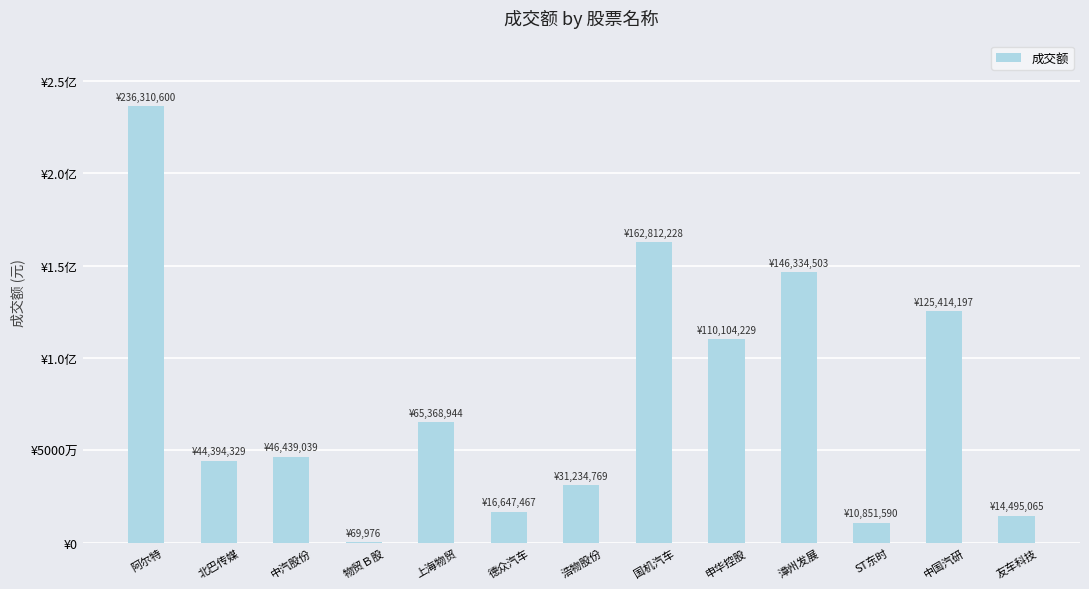

Reading left to right, list all the values displayed in this chart.

阿尔特=236310599.7	北巴传媒=44394329.0	中汽股份=46439039.0	物贸Ｂ股=69976.0	上海物贸=65368944.0	德众汽车=16647466.8	浩物股份=31234768.7	国机汽车=162812228.0	申华控股=110104229.0	漳州发展=146334503.2	ST东时=10851590.0	中国汽研=125414197.0	友车科技=14495065.0